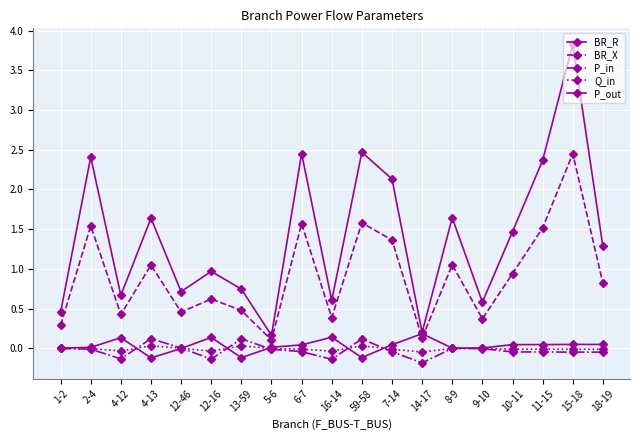

Reading left to right, list all the values displayed in this chart.

BR_R: 0.5	2.4	0.7	1.6	0.7	1.0	0.7	0.2	2.5	0.6	2.5	2.1	0.2	1.6	0.6	1.5	2.4	3.8	1.3
BR_X: 0.3	1.5	0.4	1.0	0.5	0.6	0.5	0.1	1.6	0.4	1.6	1.4	0.1	1.1	0.4	0.9	1.5	2.5	0.8
P_in: -0.0	-0.0	-0.1	0.1	0.0	-0.1	0.1	-0.0	-0.0	-0.1	0.1	-0.0	-0.2	-0.0	-0.0	-0.0	-0.0	-0.0	-0.0
Q_in: -0.0	-0.0	-0.0	0.0	0.0	-0.0	0.0	-0.0	-0.0	-0.0	0.0	-0.0	-0.0	-0.0	-0.0	-0.0	-0.0	-0.0	-0.0
P_out: 0.0	0.0	0.1	-0.1	-0.0	0.1	-0.1	0.0	0.0	0.1	-0.1	0.0	0.2	0.0	0.0	0.0	0.0	0.0	0.0